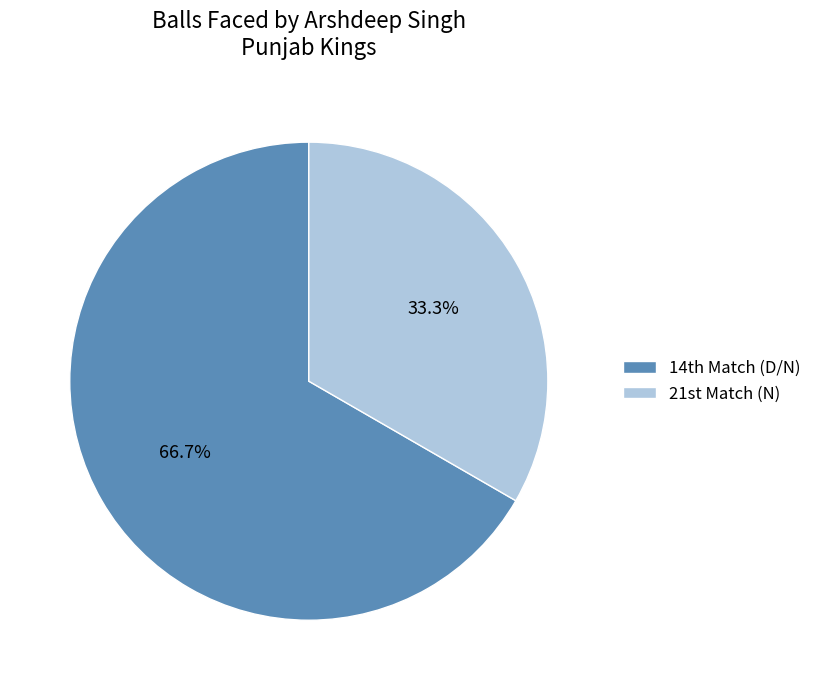

What is the smallest slice in the pie chart?

21st Match (N)